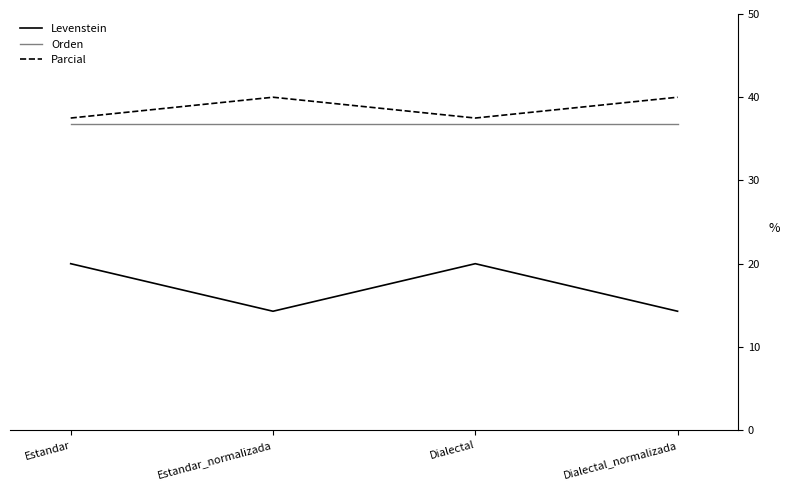

Reading right to left, what are all the values shown in this chart?

Levenstein: 14.3	20.0	14.3	20.0
Orden: 36.8	36.8	36.8	36.8
Parcial: 40.0	37.5	40.0	37.5